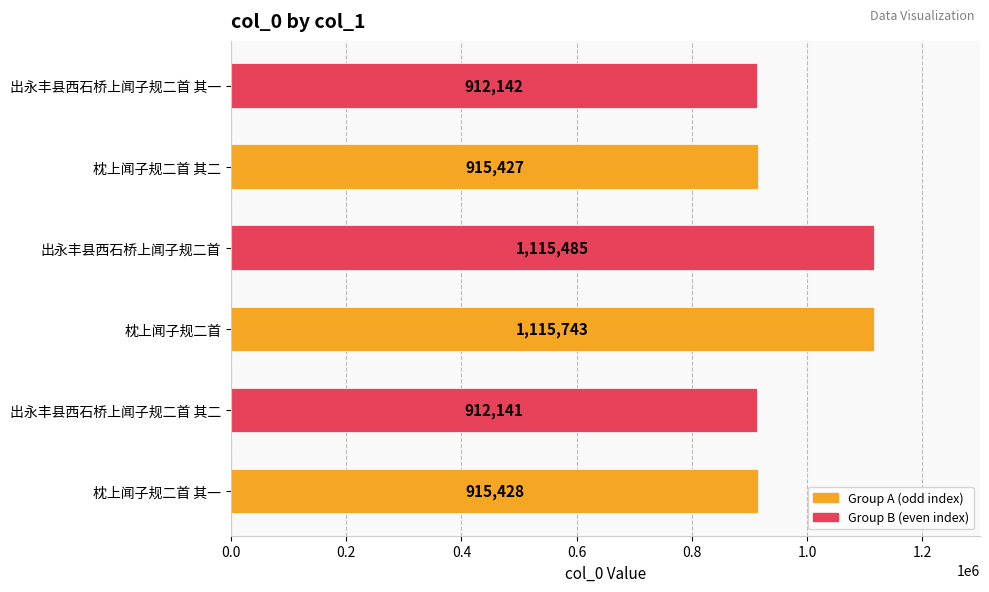

Are the bars horizontal?

Yes